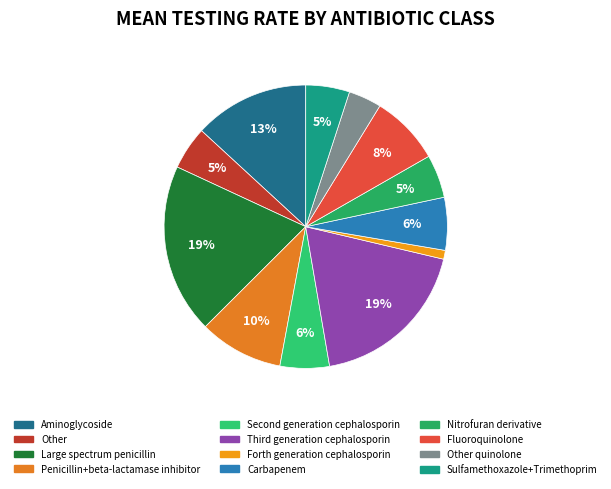

How many segments does this pie chart have?

12